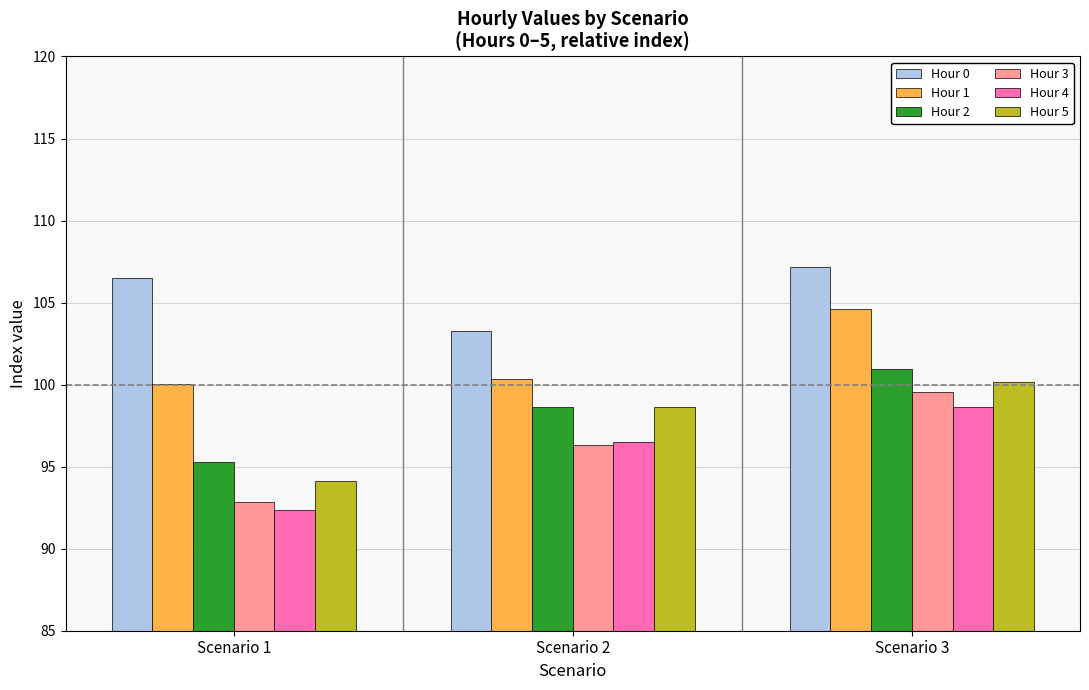

At which label does Hour 4 first exceed 96?

Scenario 2